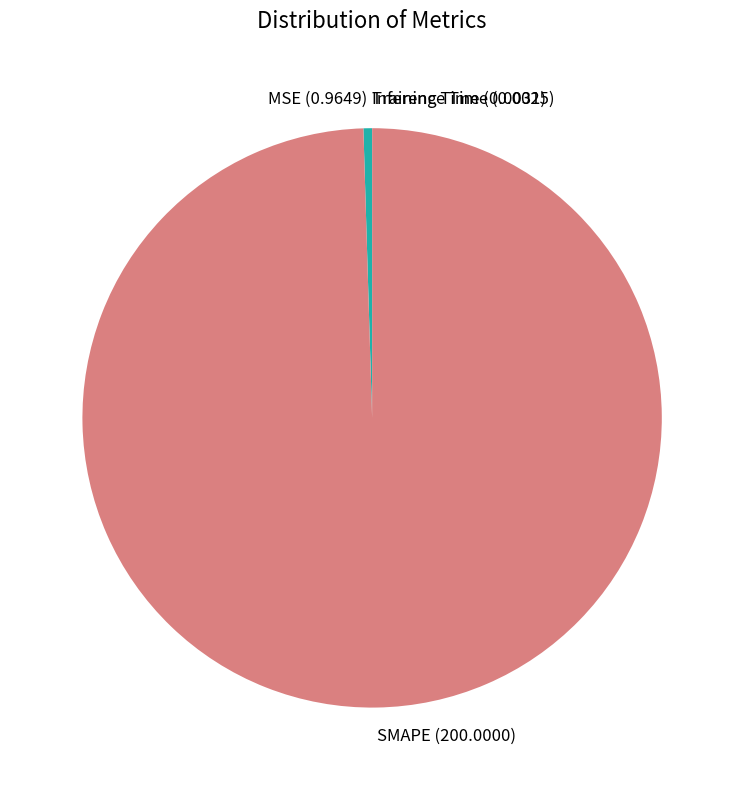

Is there any slice that represents more than half of the pie?

Yes